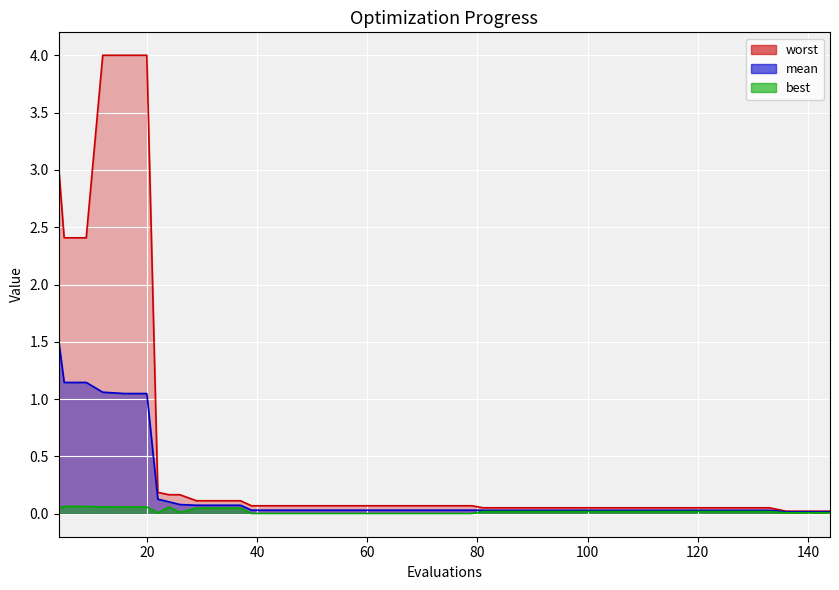

How many series are shown in this chart?

3